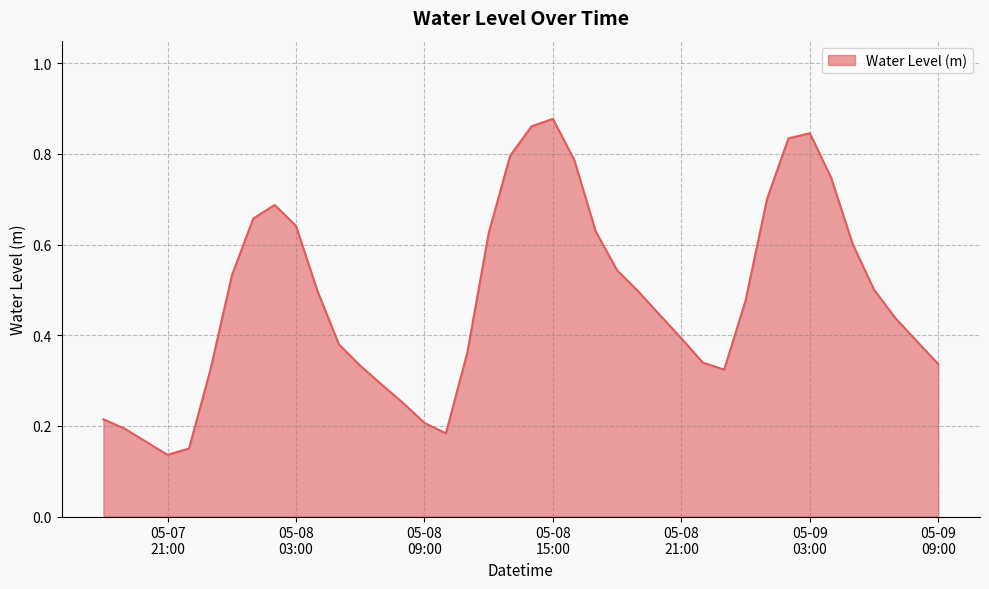

Does the chart display data point markers on the line(s)?

No